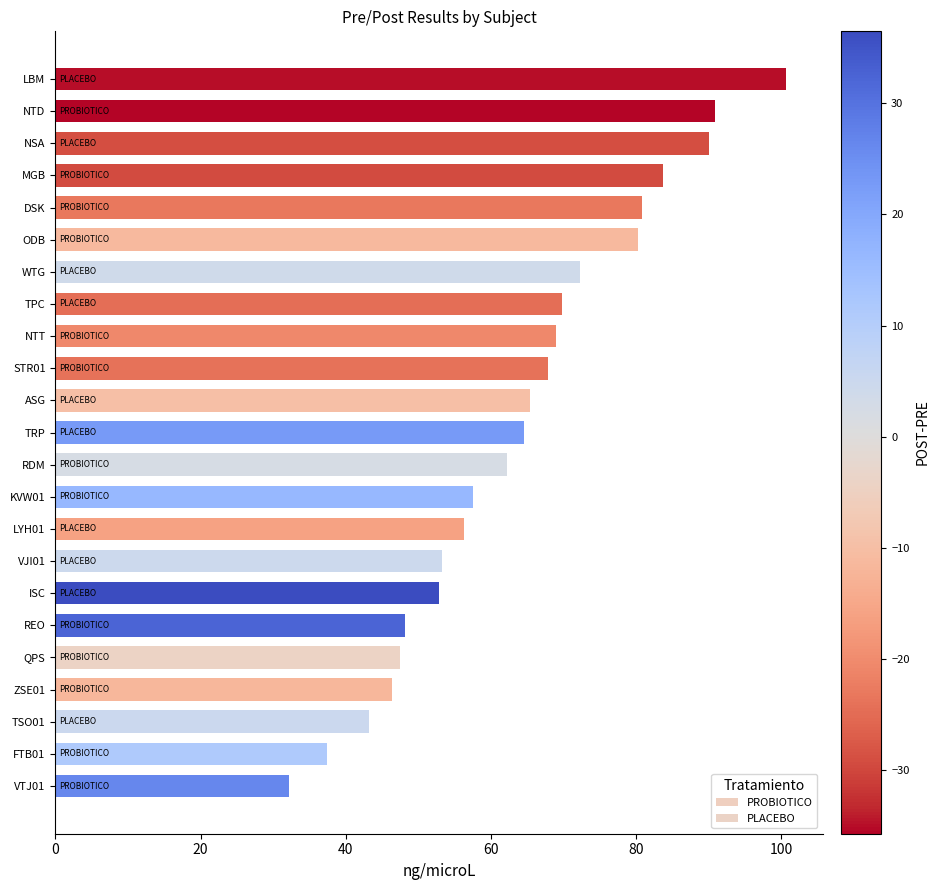

The value at REO is 75.2. True or false?

False